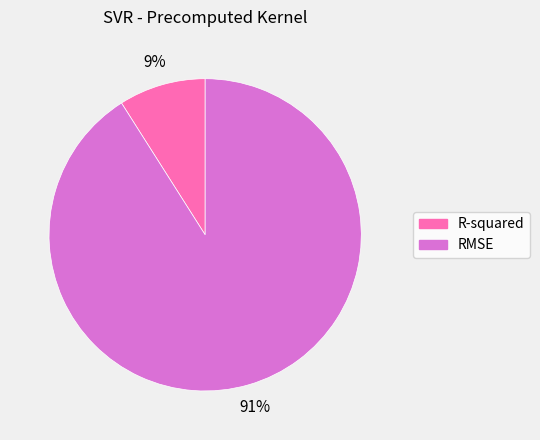

Count the number of slices in the pie.

2